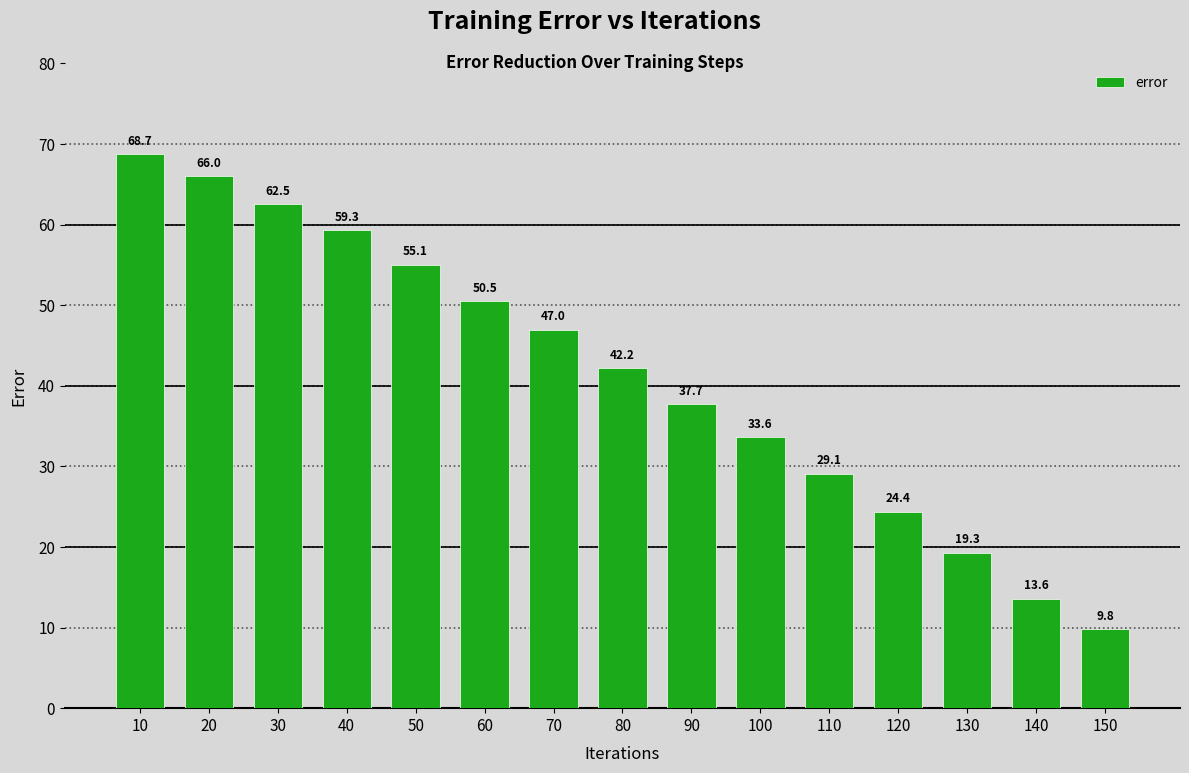

The value at 30 is 36.0. True or false?

False